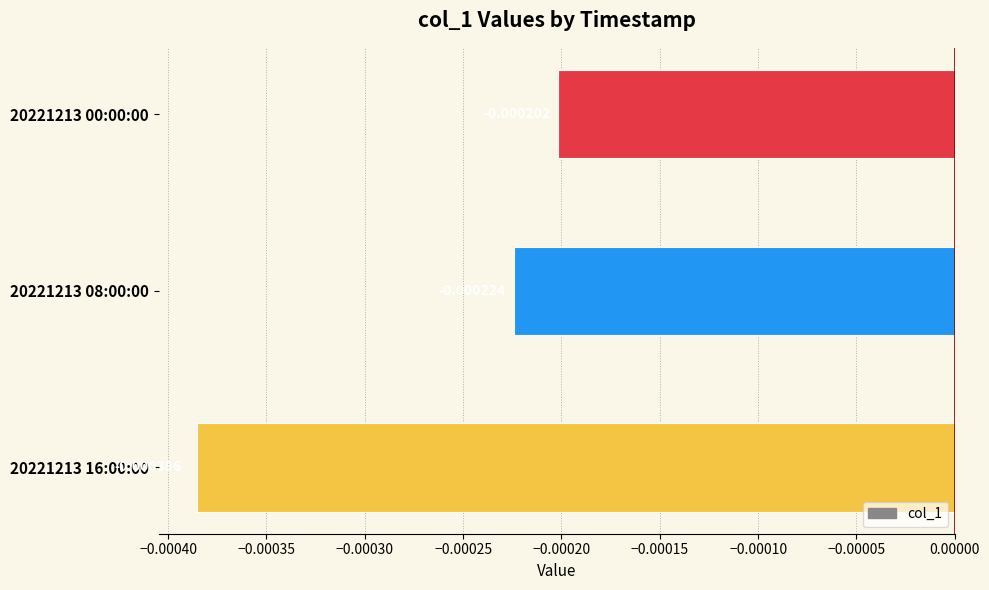

List the labels in order of value, largest first.

20221213 00:00:00, 20221213 08:00:00, 20221213 16:00:00